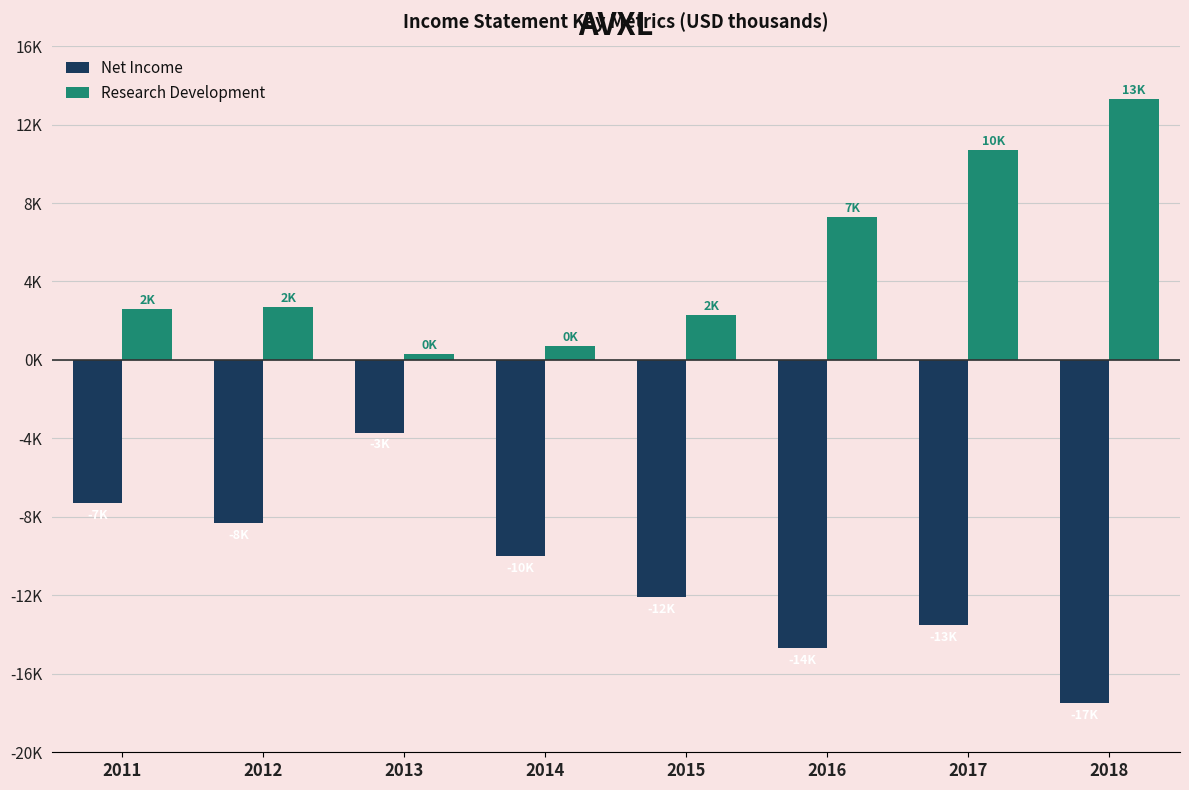

Which series changed the most between 2013 and 2016?

Net Income